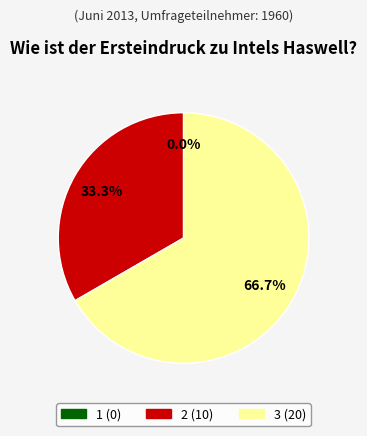

The 1 slice represents 0% of the pie. True or false?

True